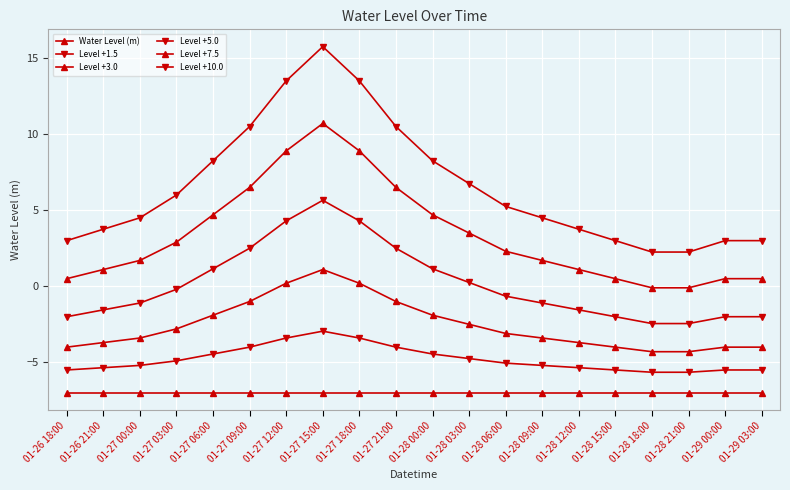

Is it true that Level +3.0 equals 0.3 at 01-27 12:00?

False